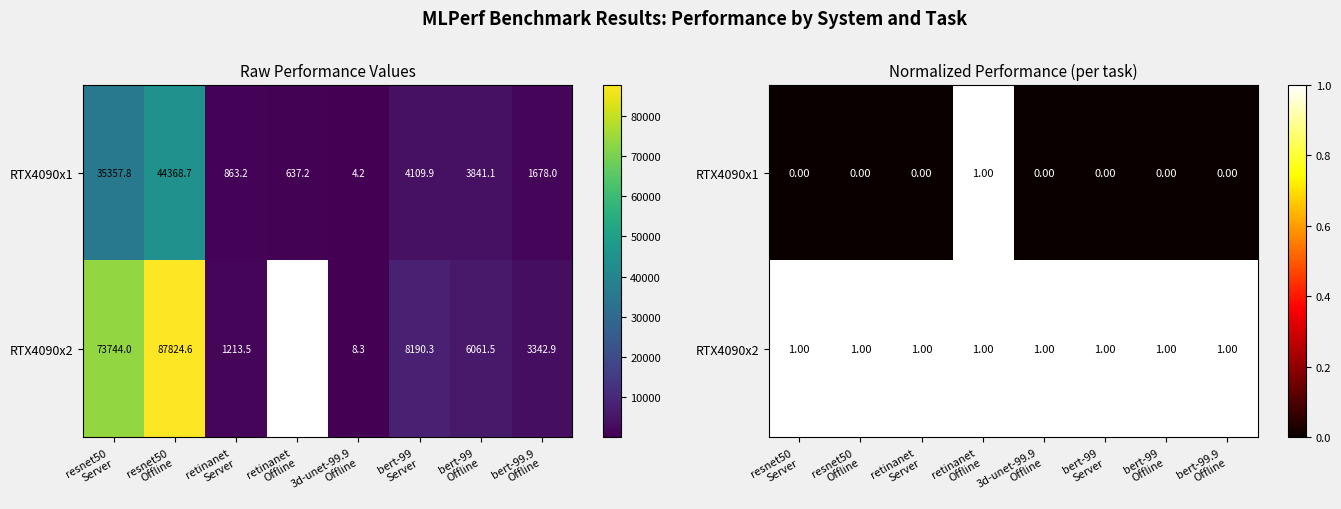

What is the difference between the maximum and second lowest values in the RTX4090x1 series?

1